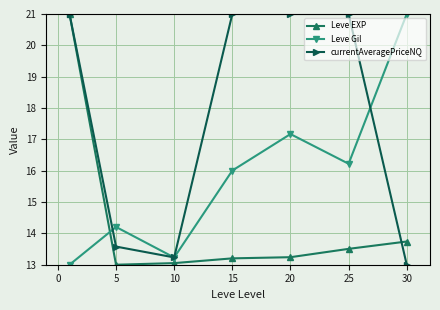

List the series in order of their overall mean, highest first.

currentAveragePriceNQ, Leve Gil, Leve EXP